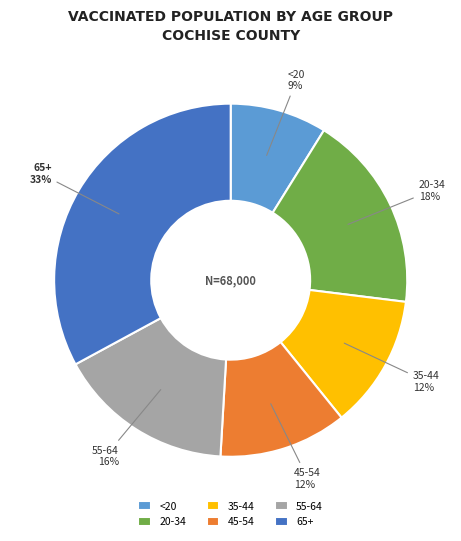

Combined, do 65+ and 35-44 account for over 50%?

No